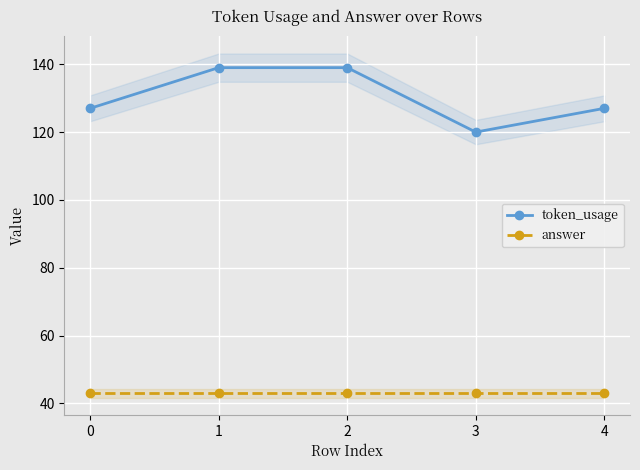

What is the difference between the maximum and minimum values in the token_usage series?

19